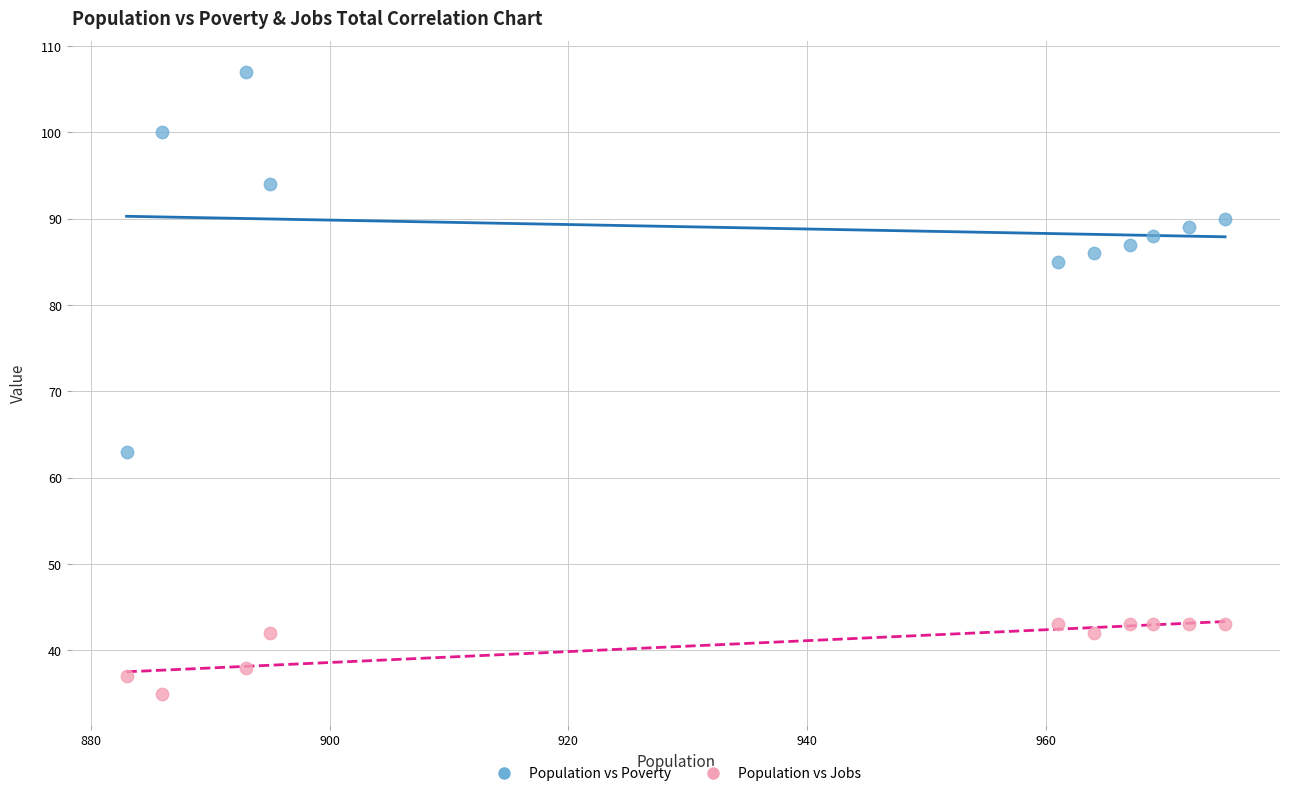

Across all series, what Y value is closest to 71?

63